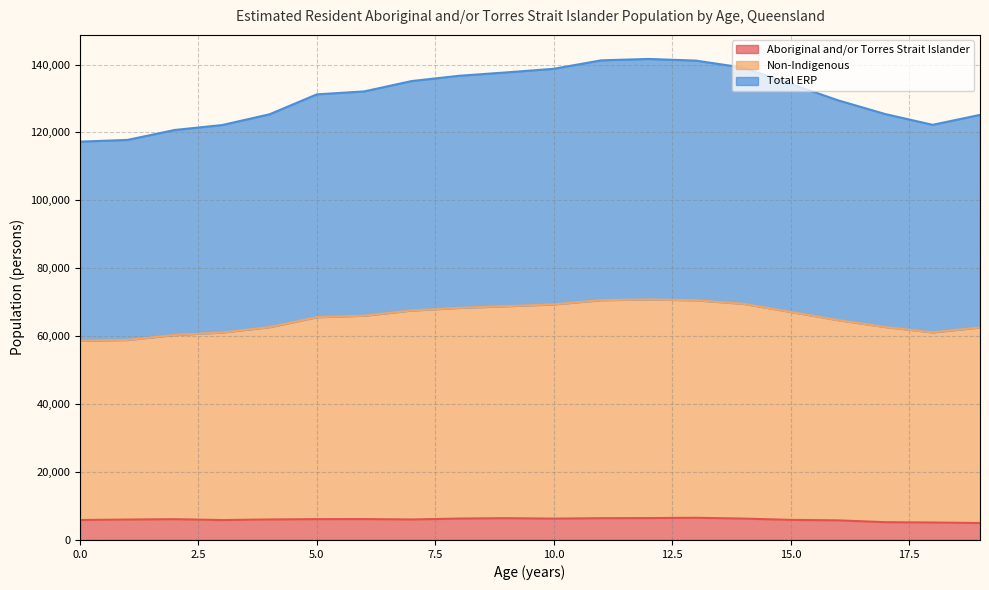

What is the sum of the Total ERP values at 2 and 16?

250216